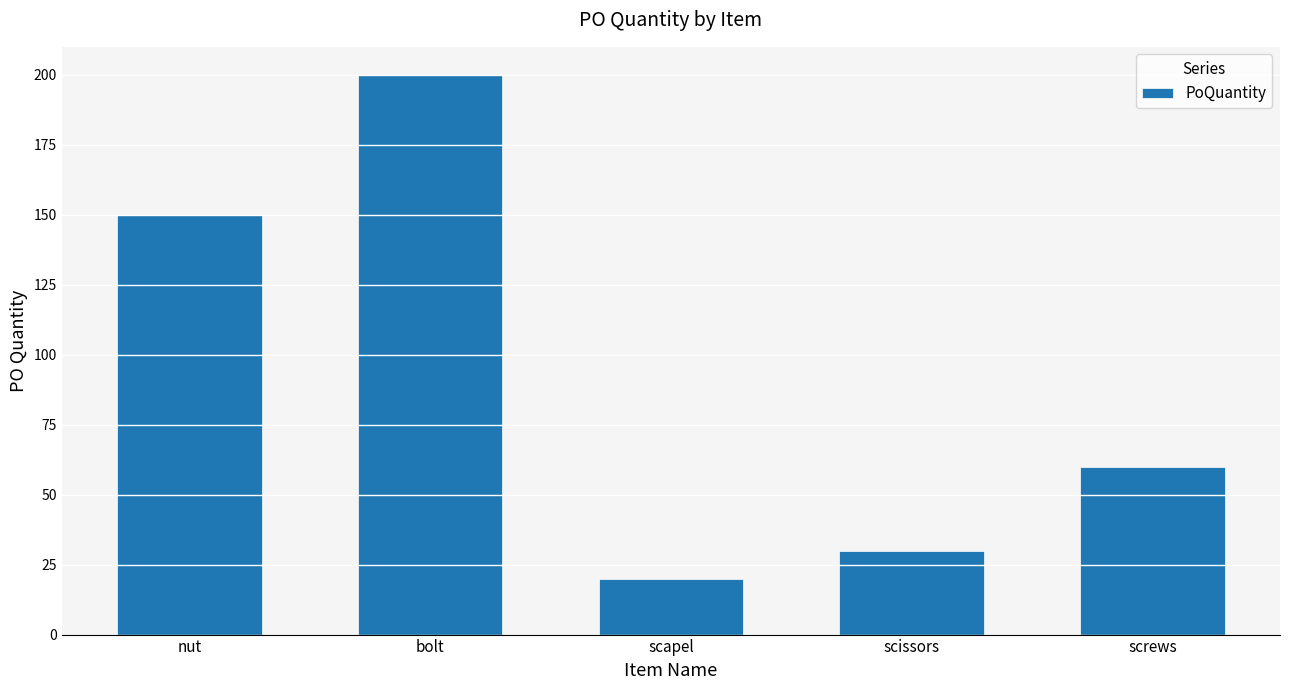

What is the sum of the values at scissors and screws?

90